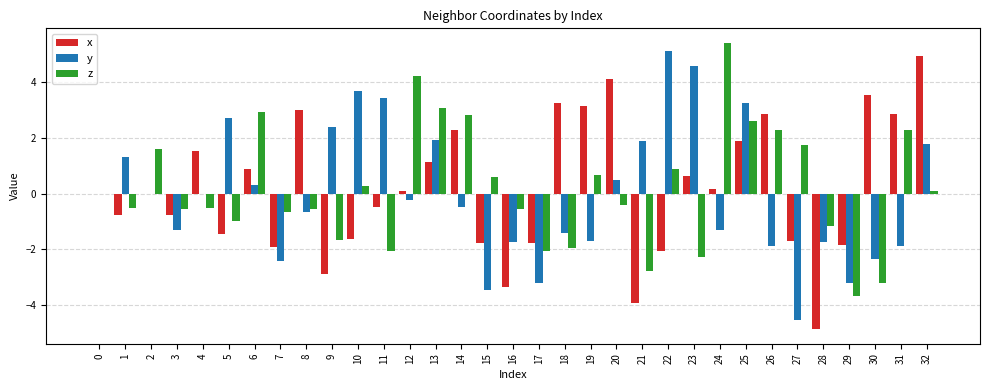

What is the greatest value displayed?

5.4